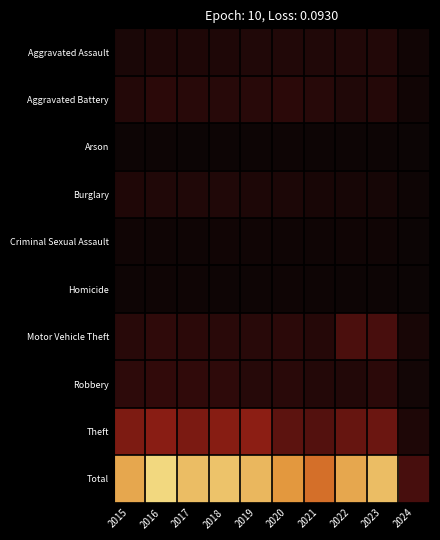

Which label corresponds to the smallest value in the chart?

2024